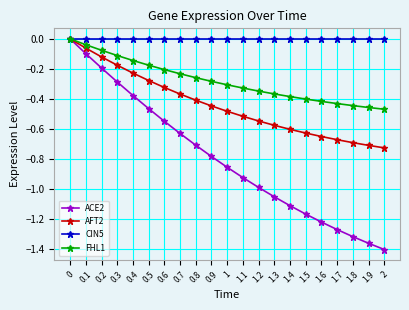

What position from the right is 1.8?

3